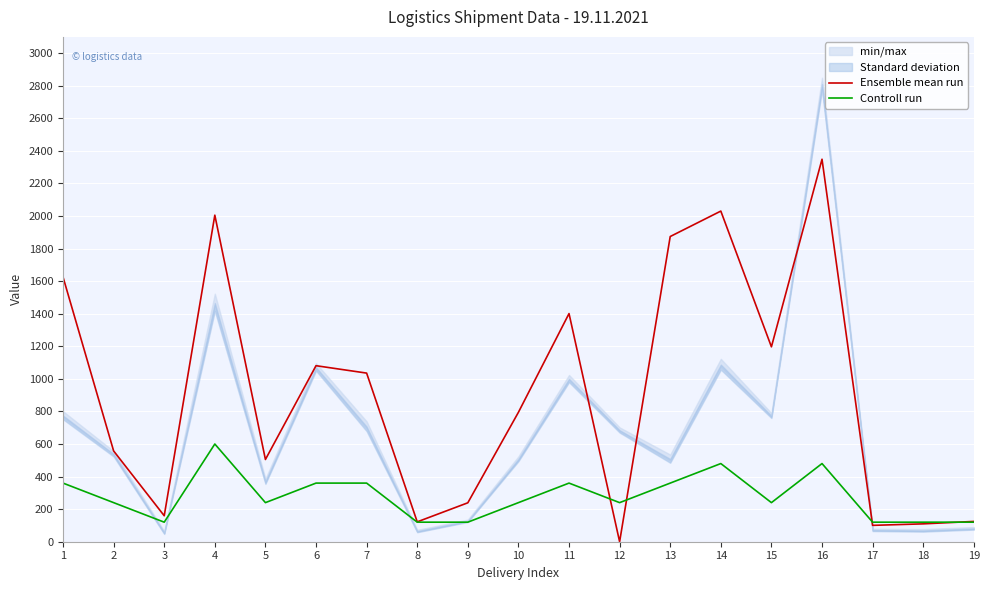

Reading right to left, list all the values displayed in this chart.

Ensemble mean run: 19=124.6	18=109.7	17=100.5	16=2348.7	15=1196.8	14=2030.3	13=1874.1	12=0.0	11=1401.0	10=794.8	9=239.0	8=122.0	7=1035.5	6=1080.9	5=505.0	4=2005.3	3=159.4	2=557.4	1=1625.3
Controll run: 19=120.0	18=120.0	17=120.0	16=480.0	15=240.0	14=480.0	13=360.0	12=240.0	11=360.0	10=240.0	9=120.0	8=120.0	7=360.0	6=360.0	5=240.0	4=600.0	3=120.0	2=240.0	1=360.0